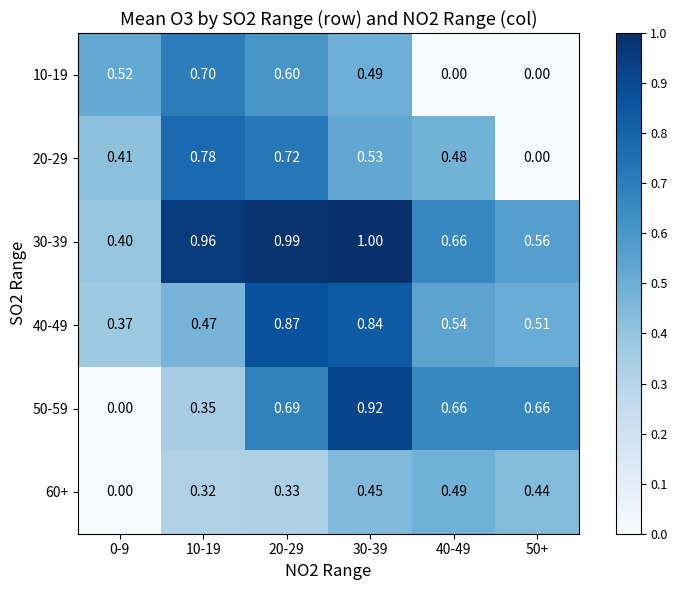

Is the value of 10-19 at 0-9 greater than the value of 50-59 at 50+?

No